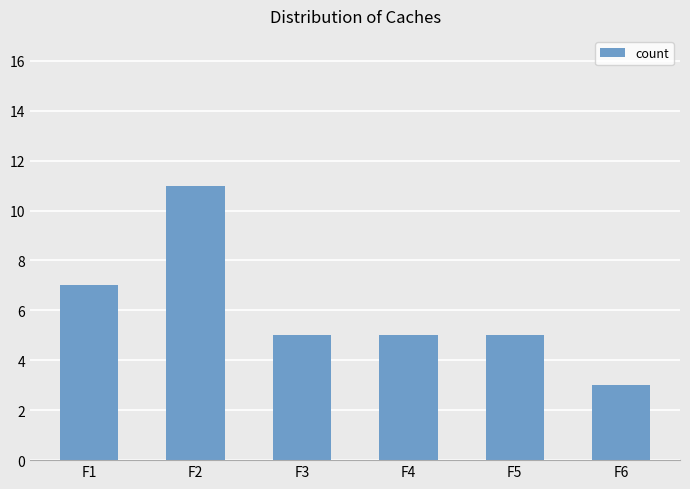

Is it true that the value at F3 is 5?

True